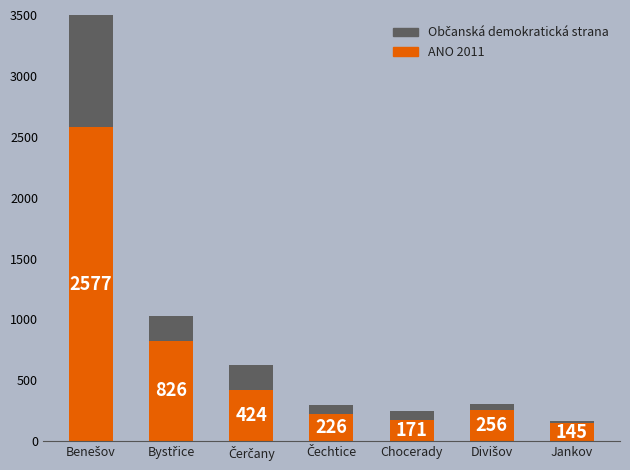

Which series has the widest spread of values?

ANO 2011